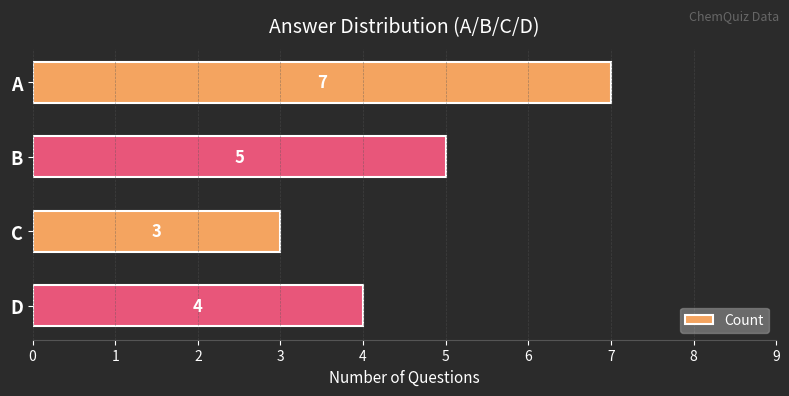

What is the value of the 4th bar from the top?

4